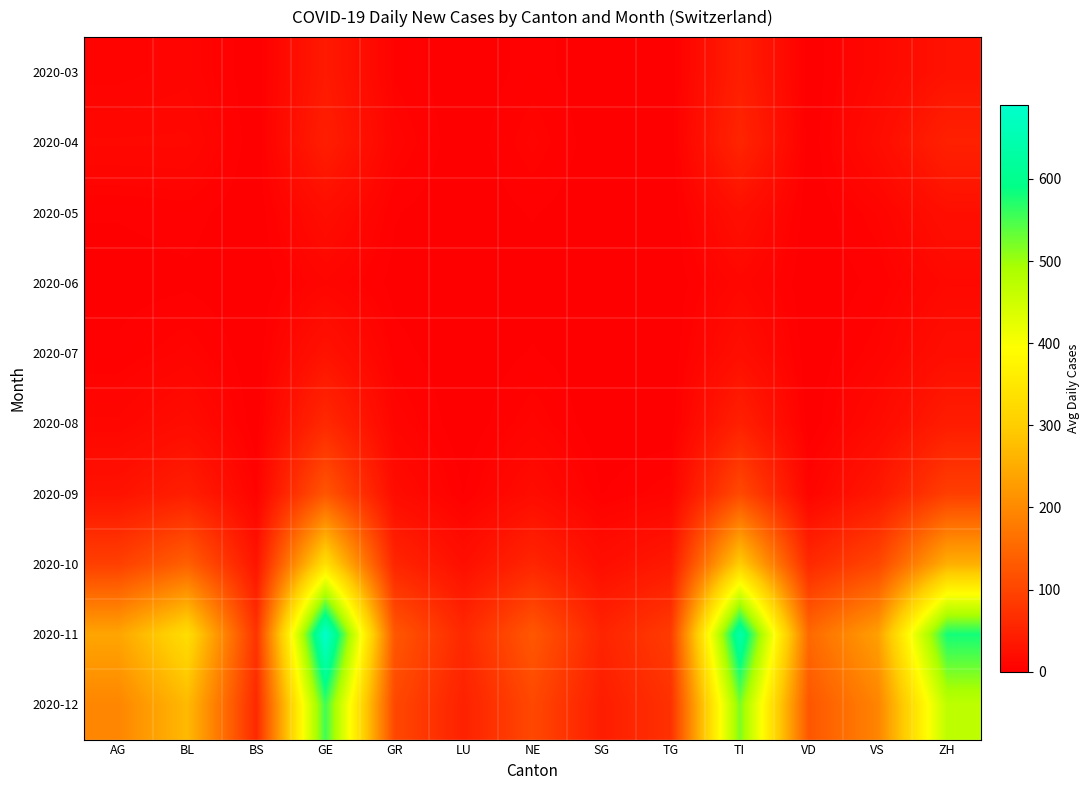

At LU, list the series in order from largest to smallest.

2020-11, 2020-12, 2020-10, 2020-09, 2020-03, 2020-04, 2020-05, 2020-06, 2020-07, 2020-08